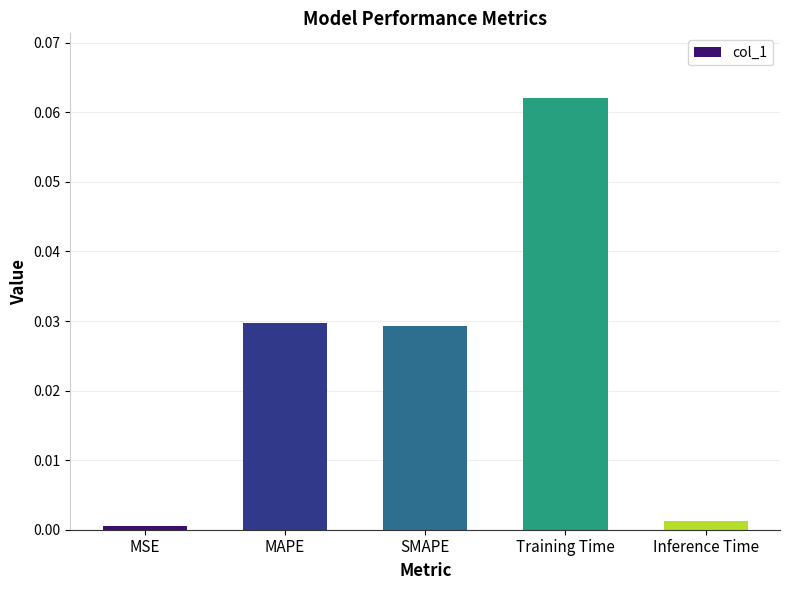

The value at Training Time is 0.0. True or false?

False